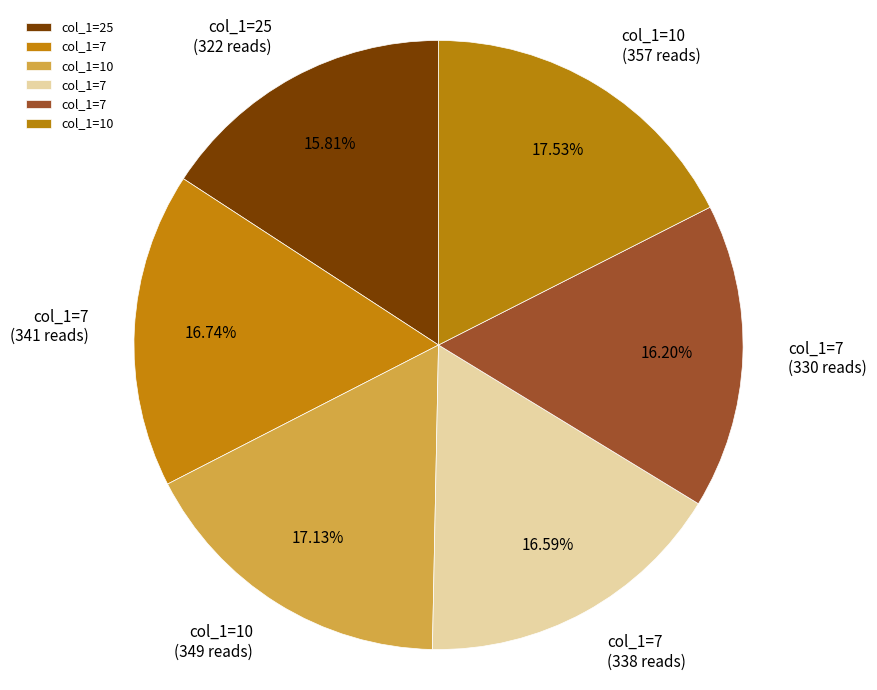

How many slices are in this pie chart?

6